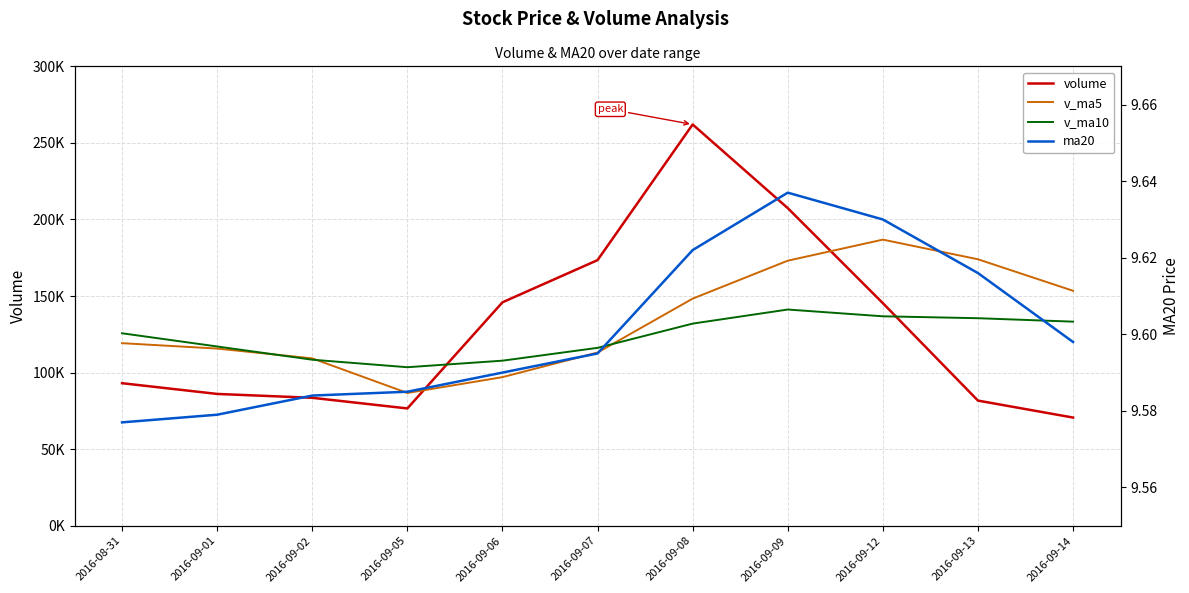

The volume series shows 40756.5 at 2016-09-13. True or false?

False